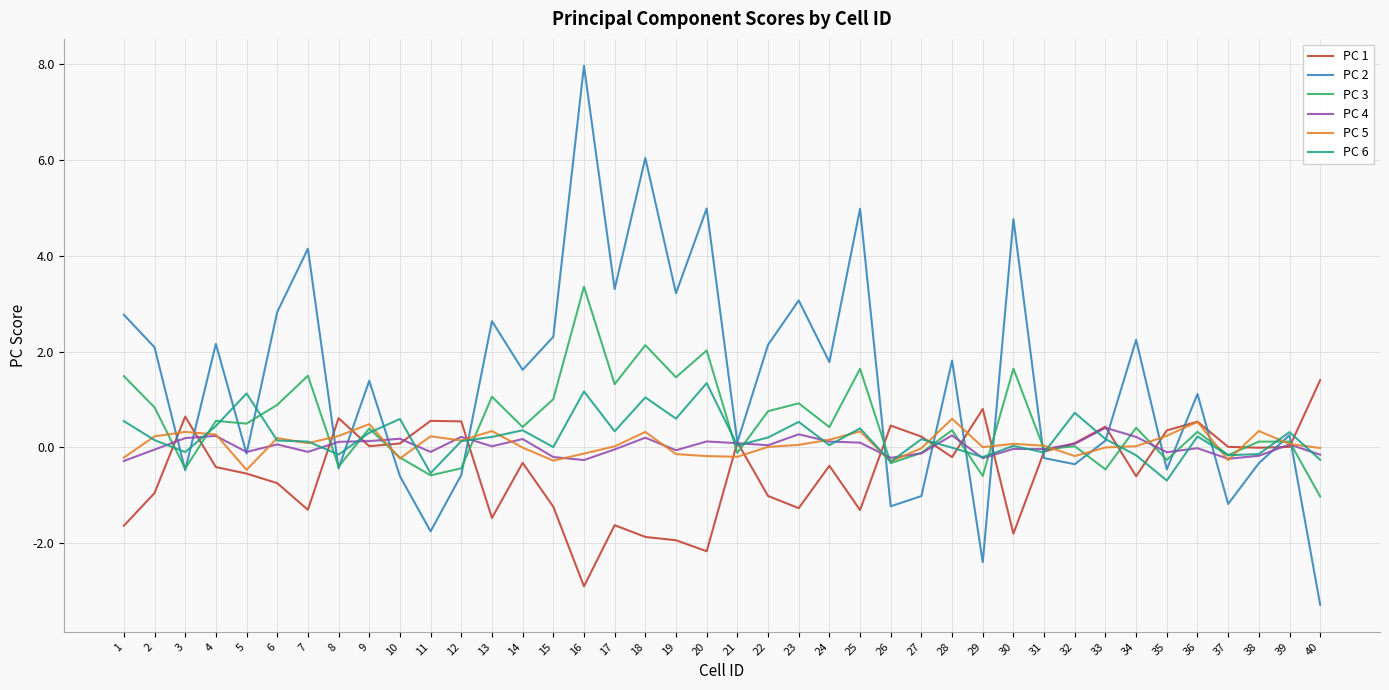

Which series has the widest spread of values?

PC 2